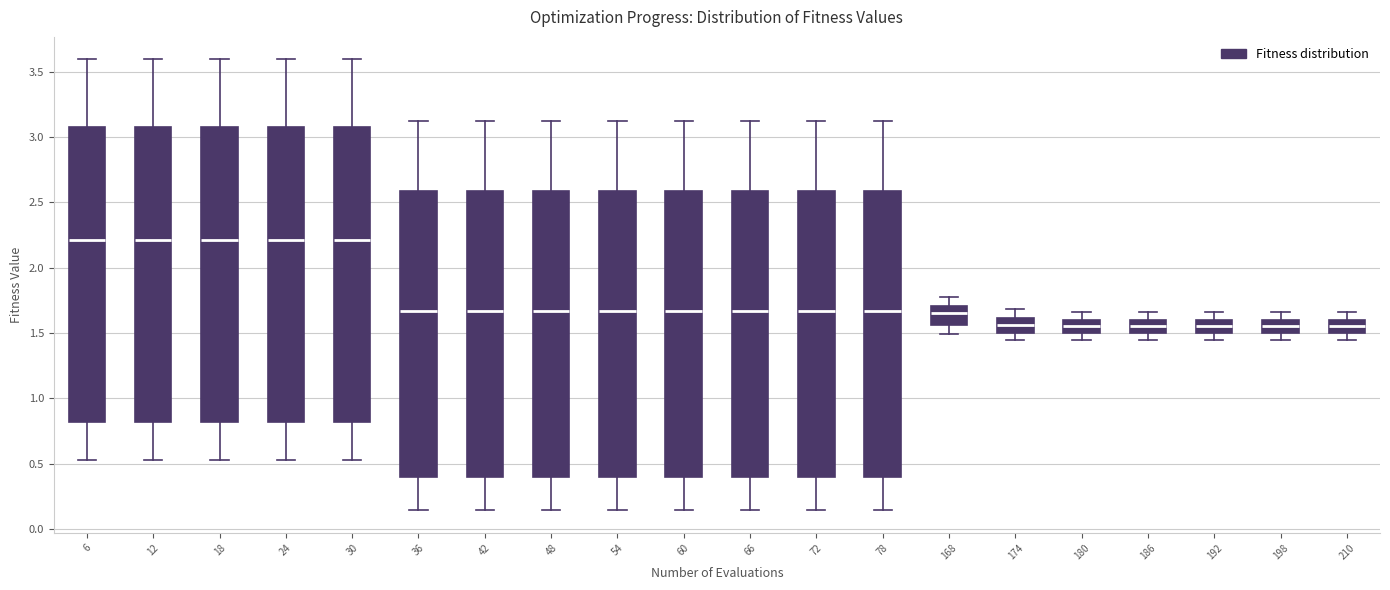

Reading left to right, read every box against the y-axis: the position of its median line, the range the box covers, and the ends of its whiskers. The values are not printed on the chart, so give them approximately, as read against the axis.

6: median 2.20, box 0.80 to 3.10, whiskers 0.55 to 3.60
12: median 2.20, box 0.80 to 3.10, whiskers 0.55 to 3.60
18: median 2.20, box 0.80 to 3.10, whiskers 0.55 to 3.60
24: median 2.20, box 0.80 to 3.10, whiskers 0.55 to 3.60
30: median 2.20, box 0.80 to 3.10, whiskers 0.55 to 3.60
36: median 1.65, box 0.40 to 2.60, whiskers 0.15 to 3.10
42: median 1.65, box 0.40 to 2.60, whiskers 0.15 to 3.10
48: median 1.65, box 0.40 to 2.60, whiskers 0.15 to 3.10
54: median 1.65, box 0.40 to 2.60, whiskers 0.15 to 3.10
60: median 1.65, box 0.40 to 2.60, whiskers 0.15 to 3.10
66: median 1.65, box 0.40 to 2.60, whiskers 0.15 to 3.10
72: median 1.65, box 0.40 to 2.60, whiskers 0.15 to 3.10
78: median 1.65, box 0.40 to 2.60, whiskers 0.15 to 3.10
168: median 1.65, box 1.55 to 1.70, whiskers 1.50 to 1.80
174: median 1.55, box 1.50 to 1.60, whiskers 1.45 to 1.70
180: median 1.55, box 1.50 to 1.60, whiskers 1.45 to 1.65
186: median 1.55, box 1.50 to 1.60, whiskers 1.45 to 1.65
192: median 1.55, box 1.50 to 1.60, whiskers 1.45 to 1.65
198: median 1.55, box 1.50 to 1.60, whiskers 1.45 to 1.65
210: median 1.55, box 1.50 to 1.60, whiskers 1.45 to 1.65